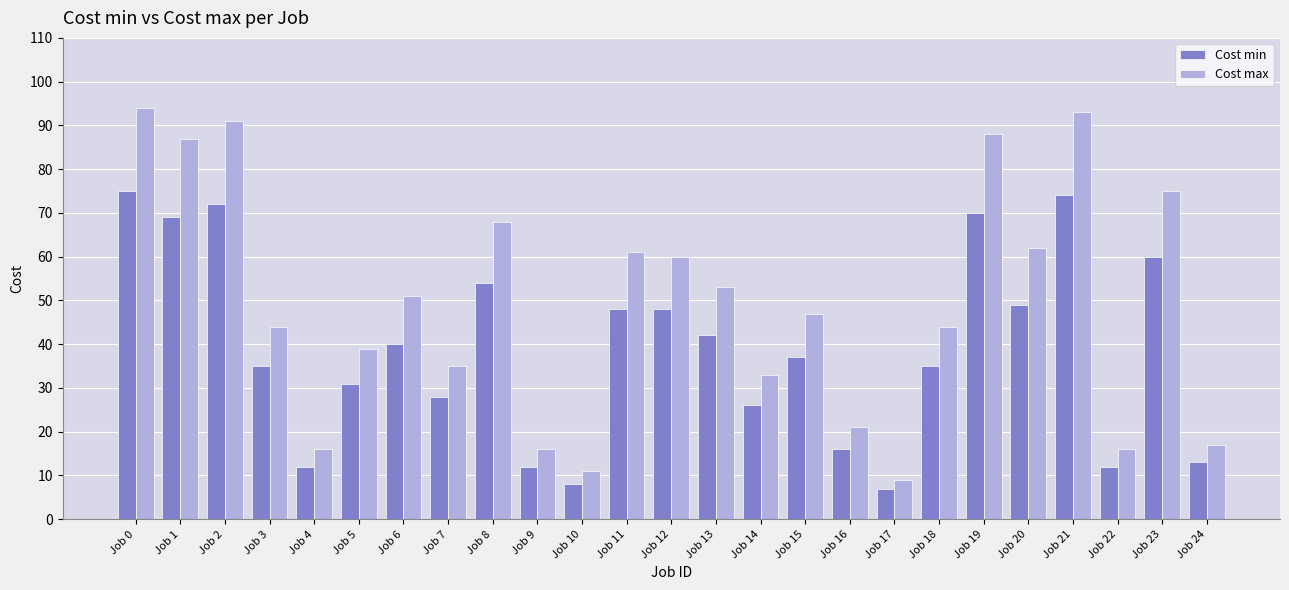

At which category does the chart reach its minimum across all series?

Job 17